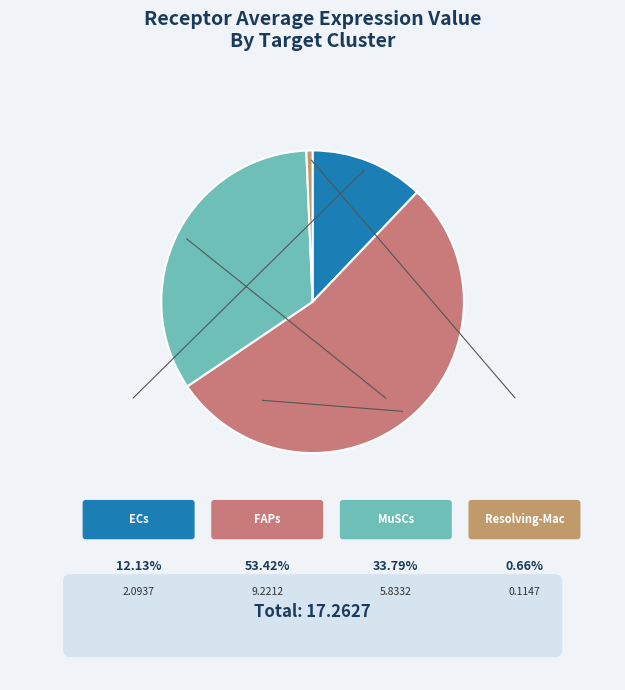

How many segments does this pie chart have?

4